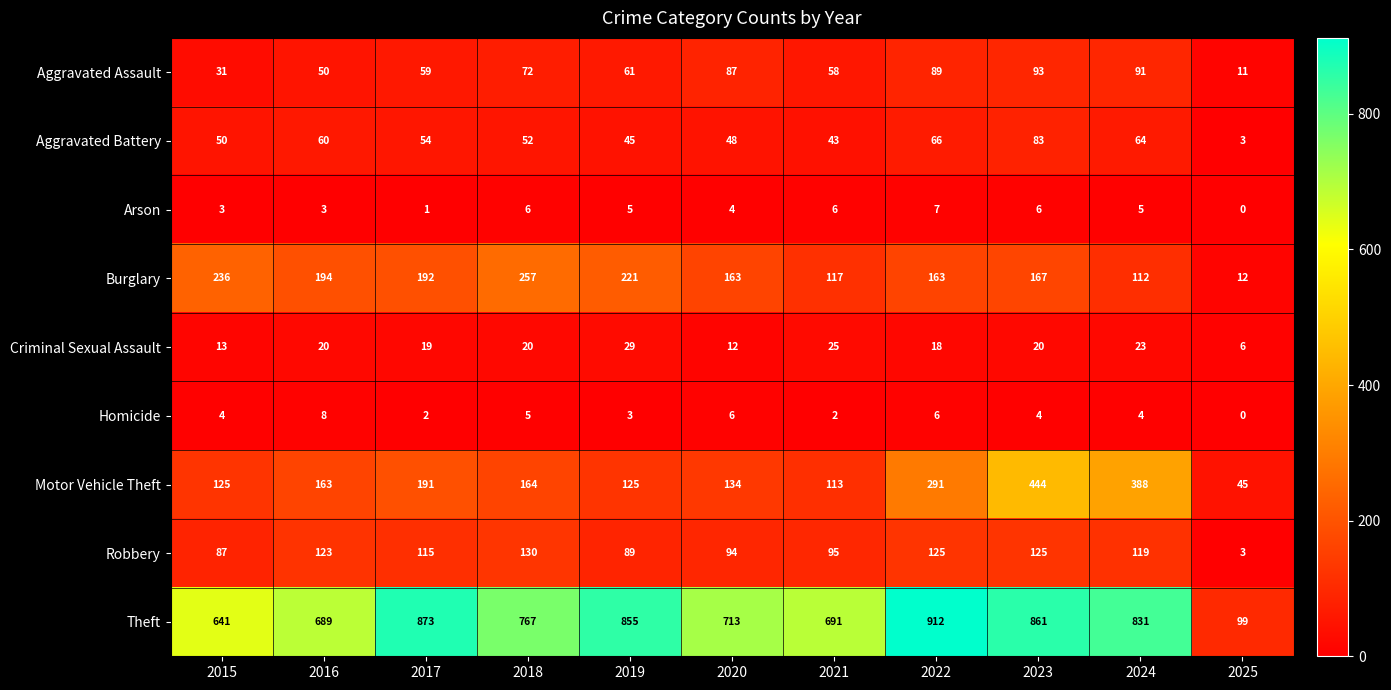

True or false: Aggravated Assault has a value of 22 at 2024.

False